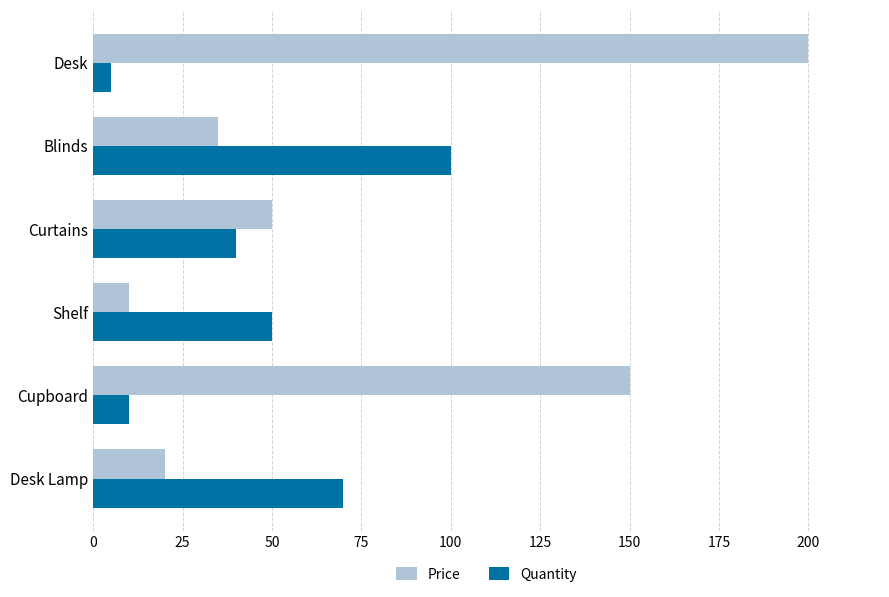

What is the approximate value of Quantity at Desk?

5